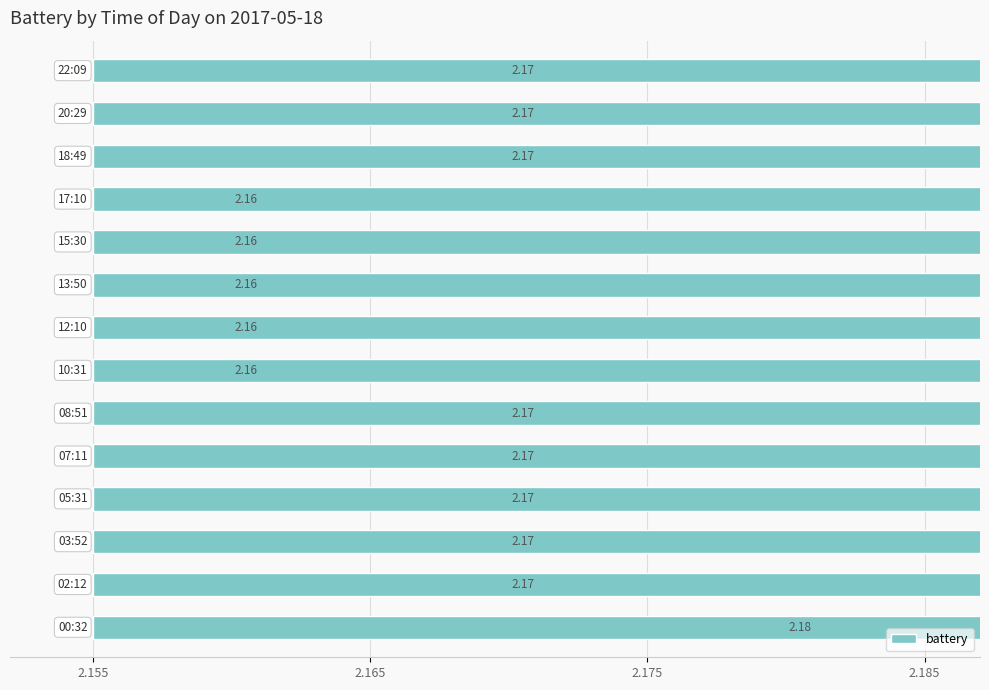

What is the greatest value displayed?

2.2